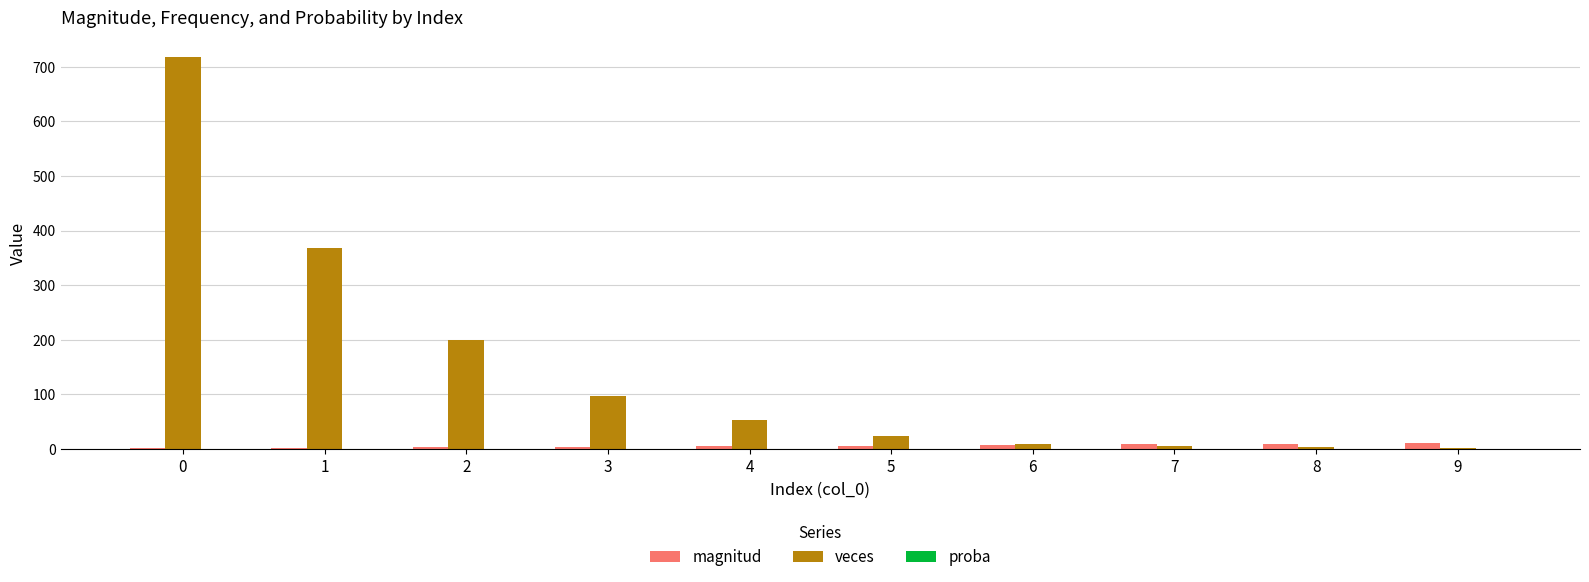

Are the bars horizontal?

No